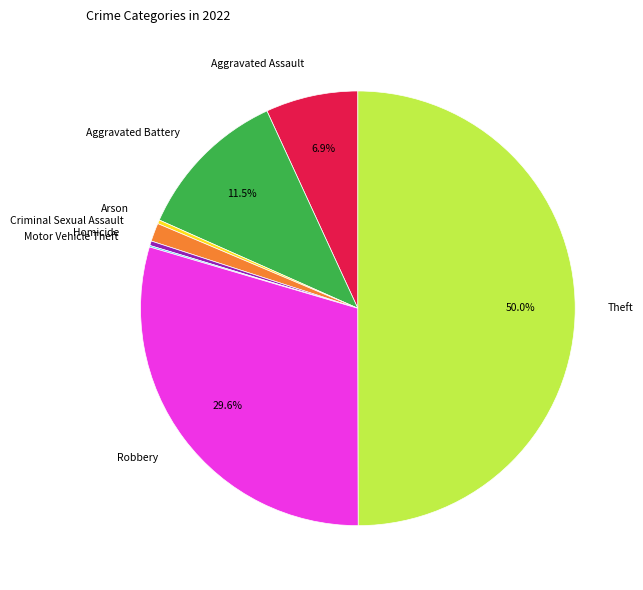

Between Aggravated Battery and Robbery, which is larger?

Robbery